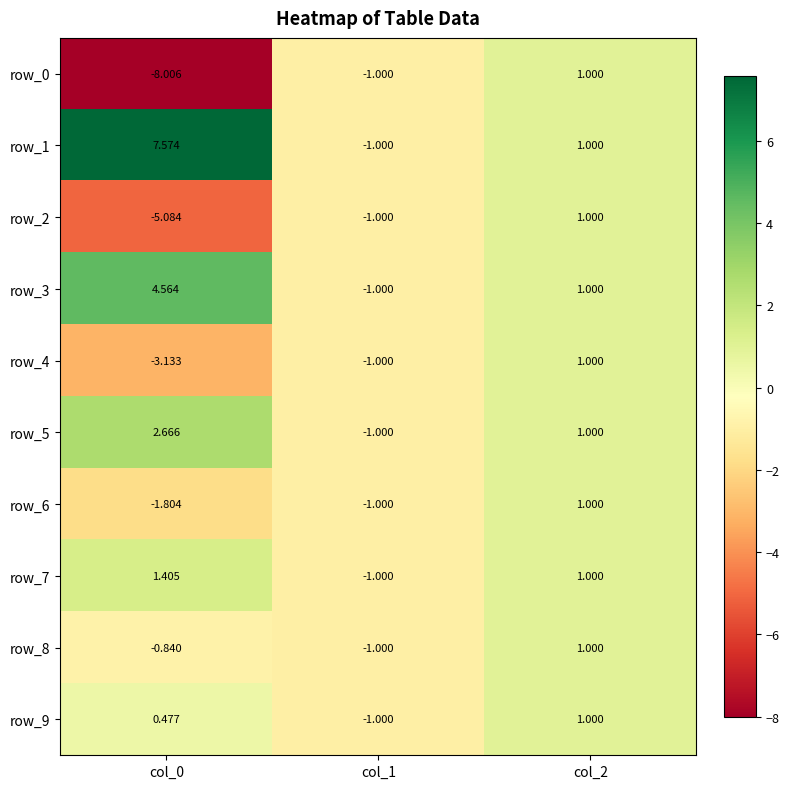

Is the value of row_1 at col_0 greater than the value of row_5 at col_0?

Yes